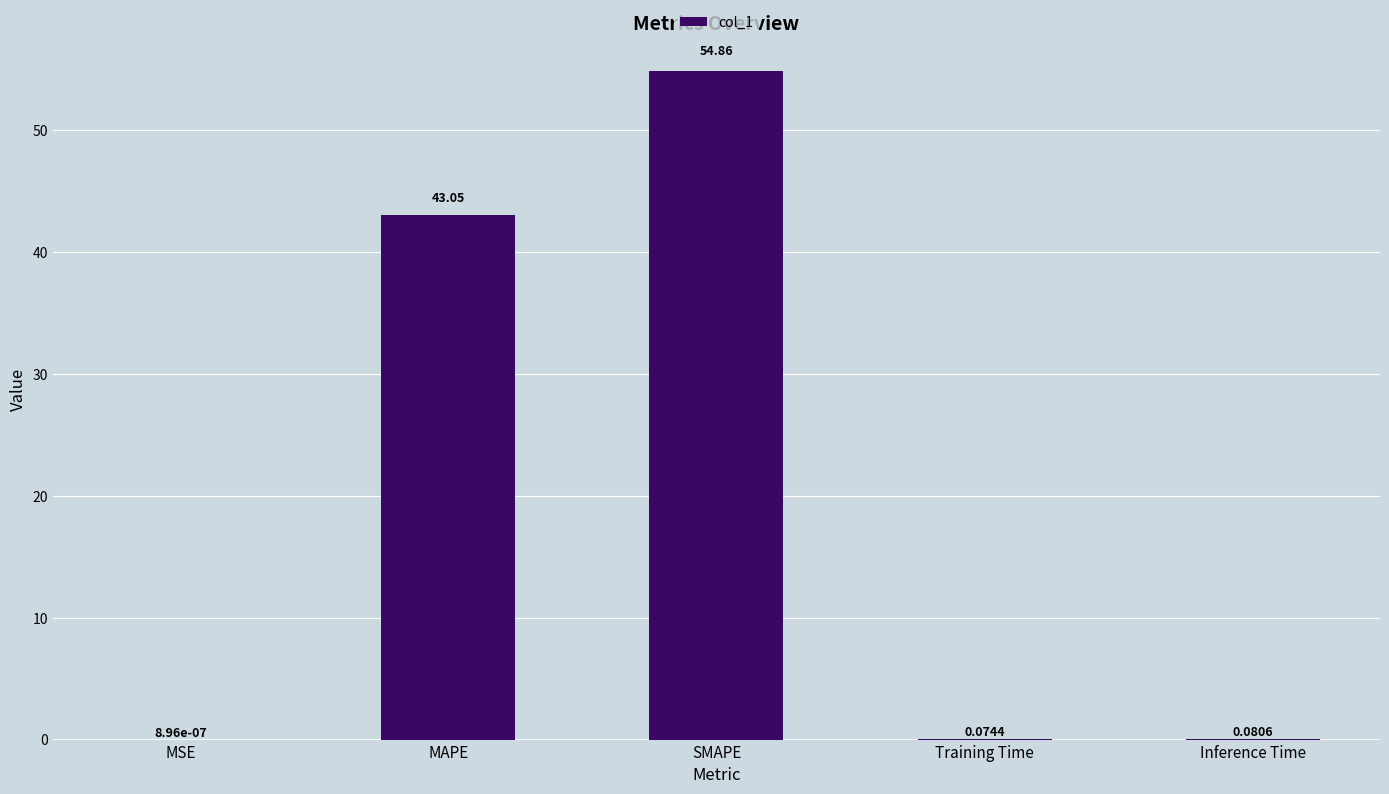

What is the maximum value shown in the chart?

54.9